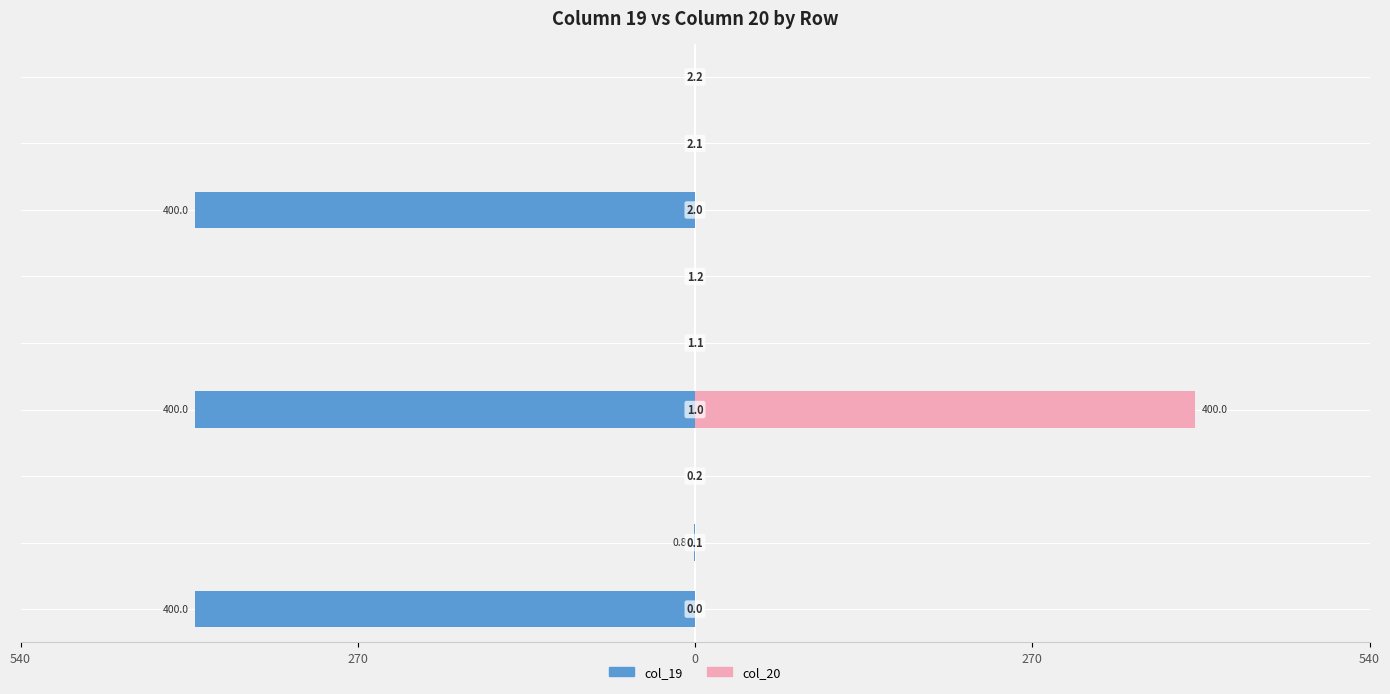

Which series changed the most between 540 and 7?

col_19